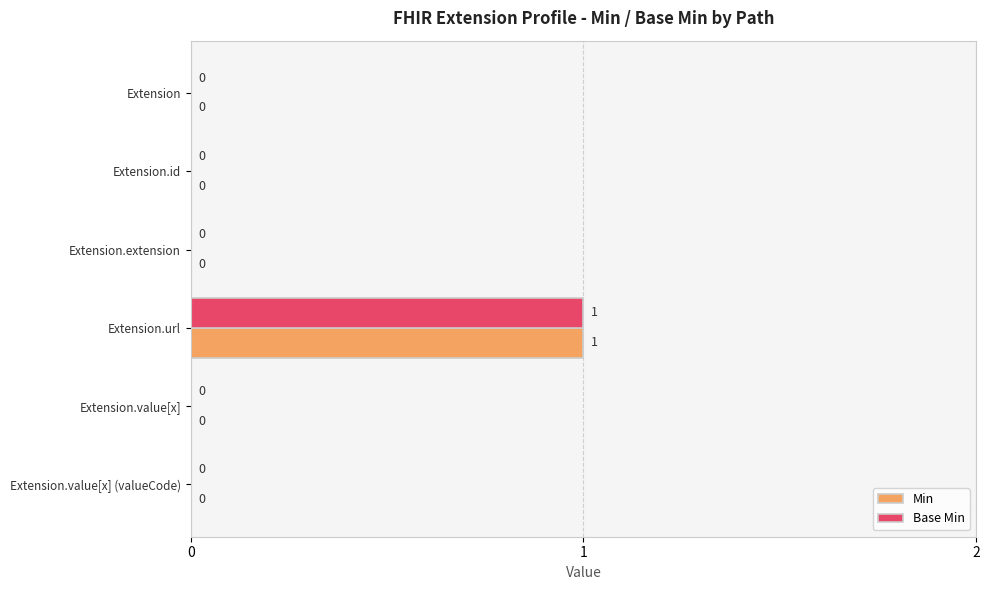

The value of Base Min at Extension is 0. True or false?

True